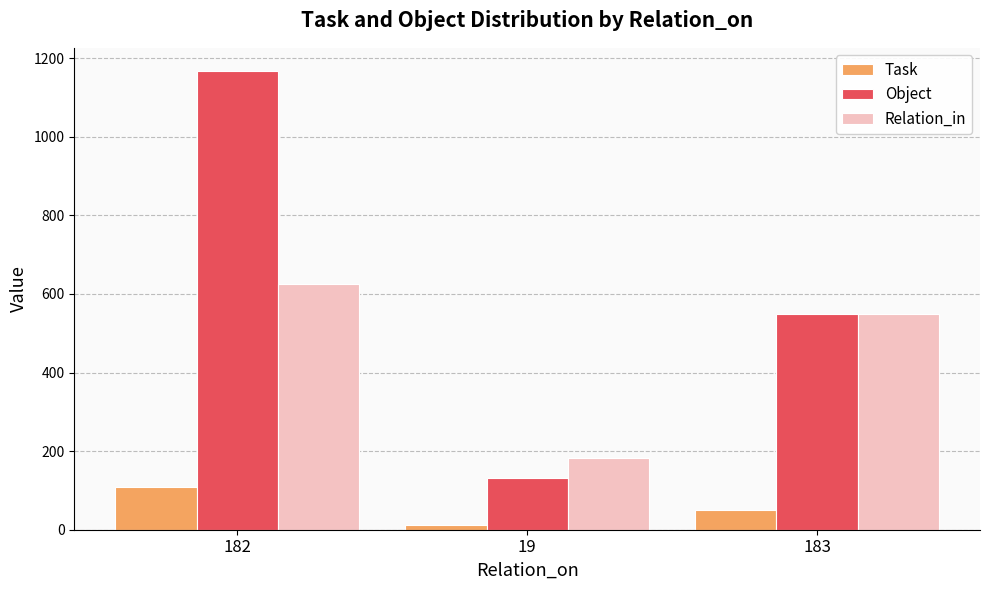

Count the Task values in the range 11 to 109.

3